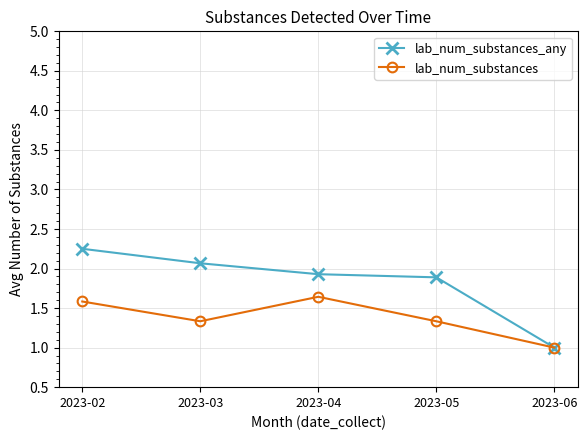

At which label is lab_num_substances_any closest to 1?

2023-06